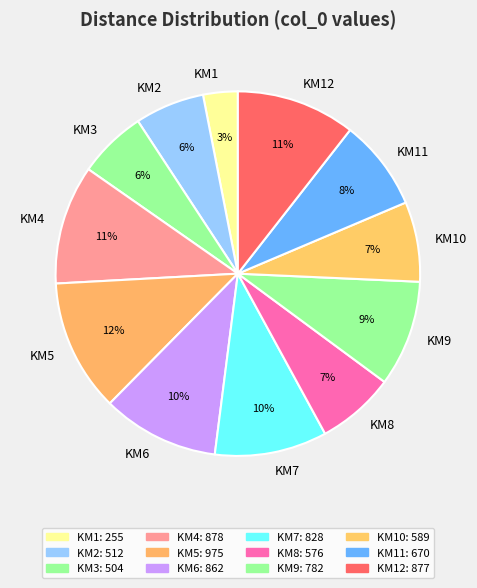

Which has a higher value, KM6 or KM11?

KM6